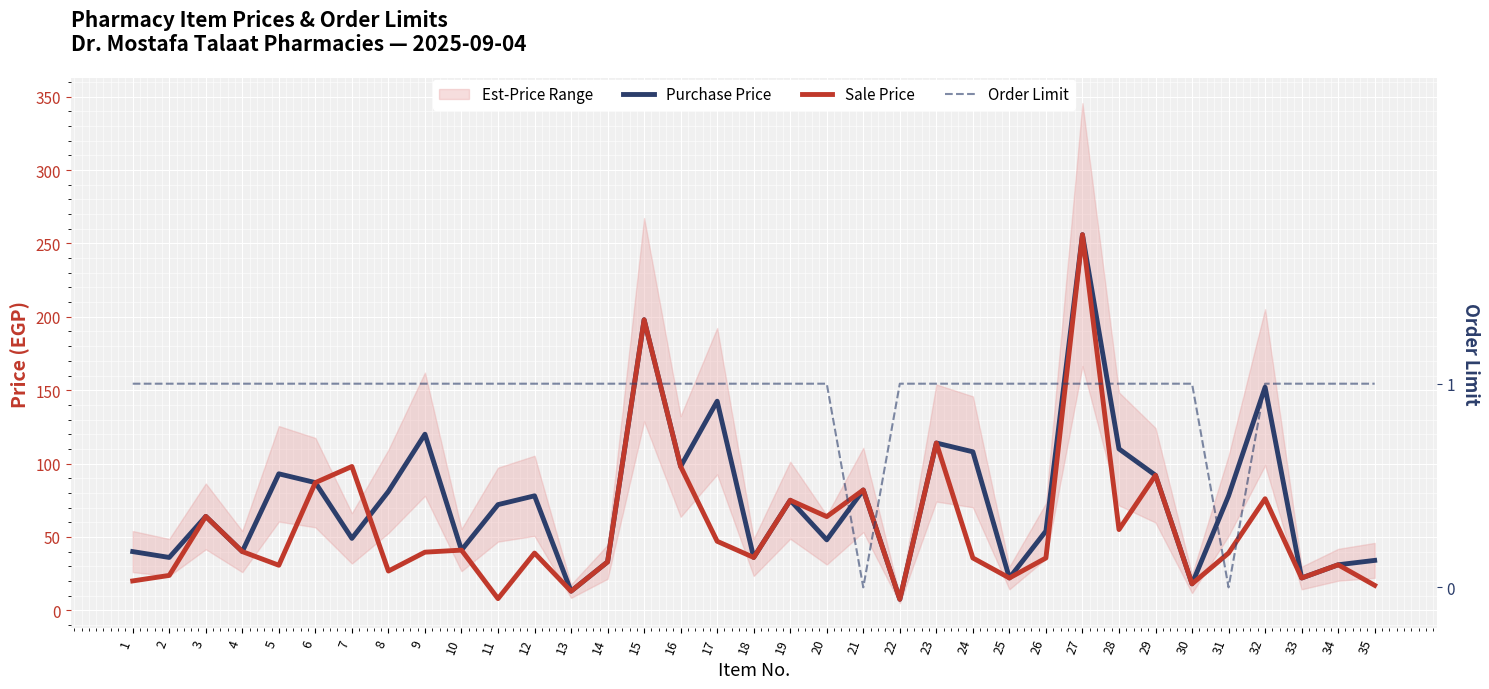

What is the average value of the Purchase Price series?

75.0